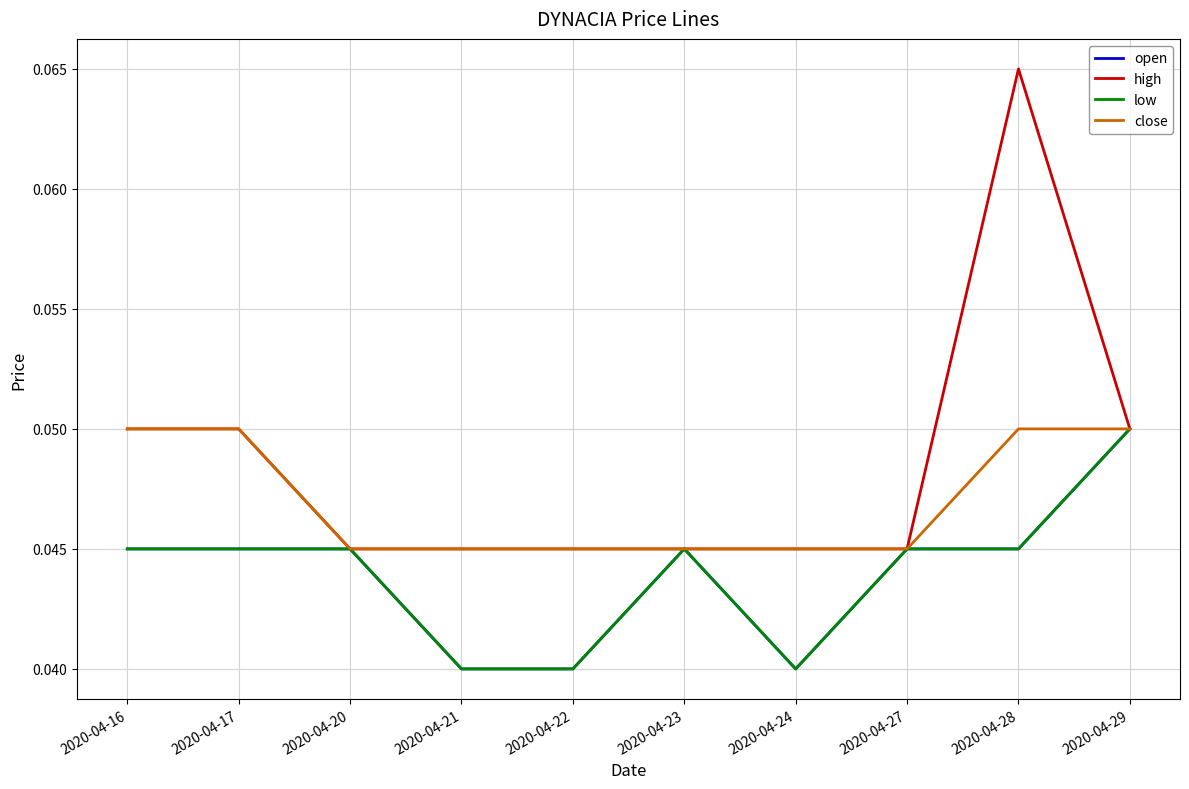

At how many categories does at least one series exceed 0?

10